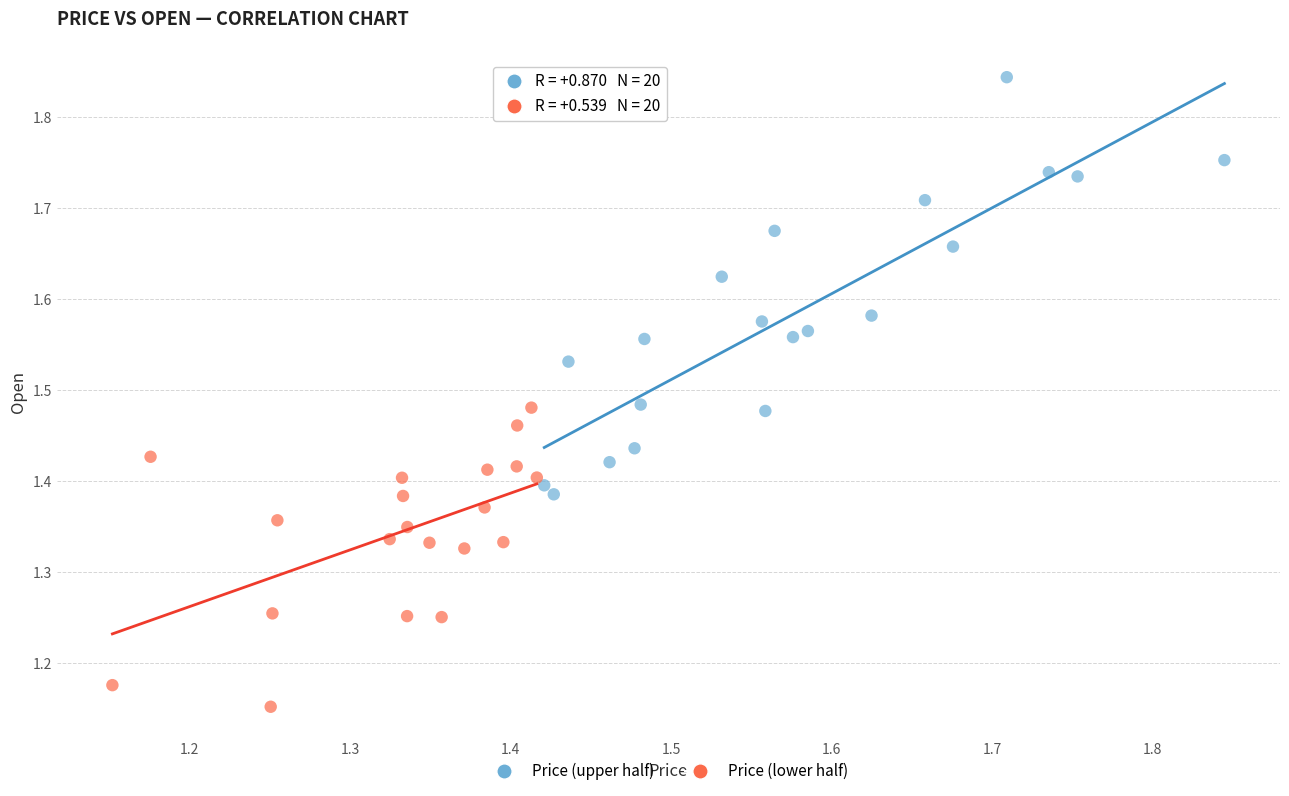

Which series contains the highest Y value?

Price (upper half)